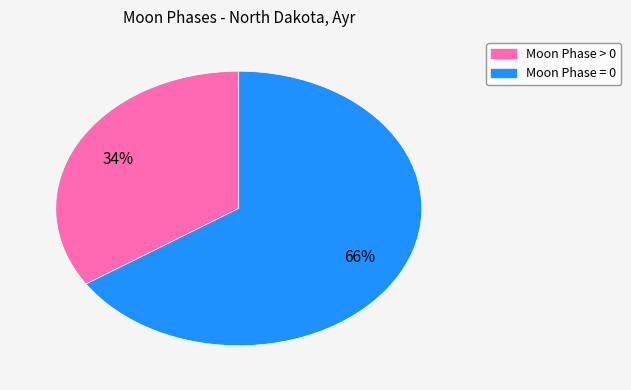

To the nearest percent, what is the average slice percentage?

50%